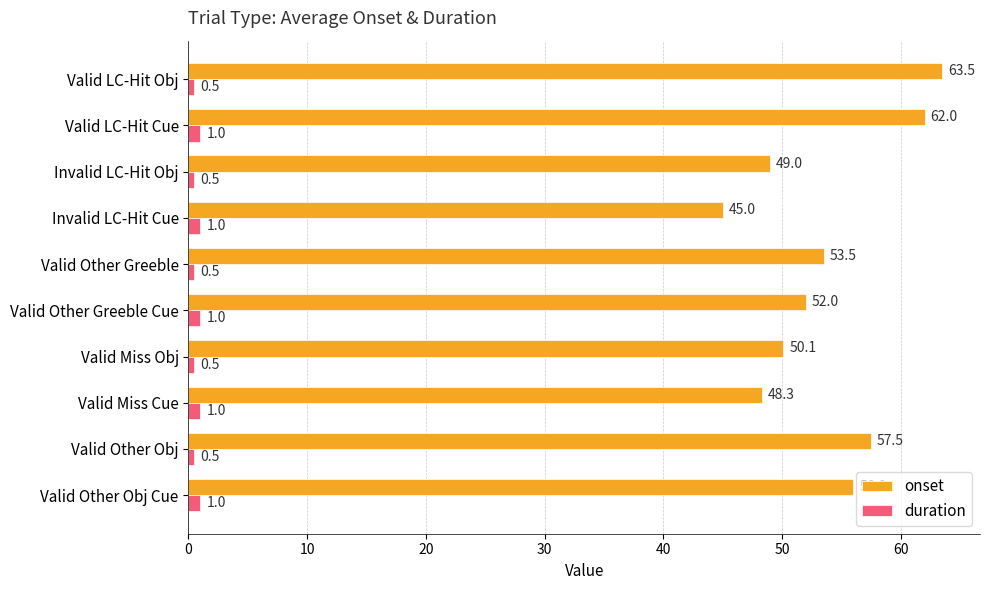

Is the value of onset at Valid Other Greeble Cue greater than the value of duration at Valid Miss Cue?

Yes